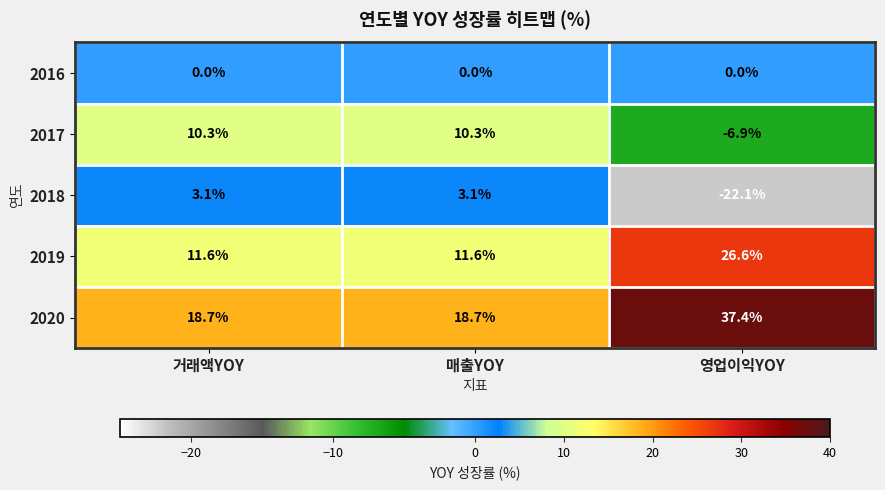

The value of 2017 at 거래액YOY is 10.3. True or false?

True